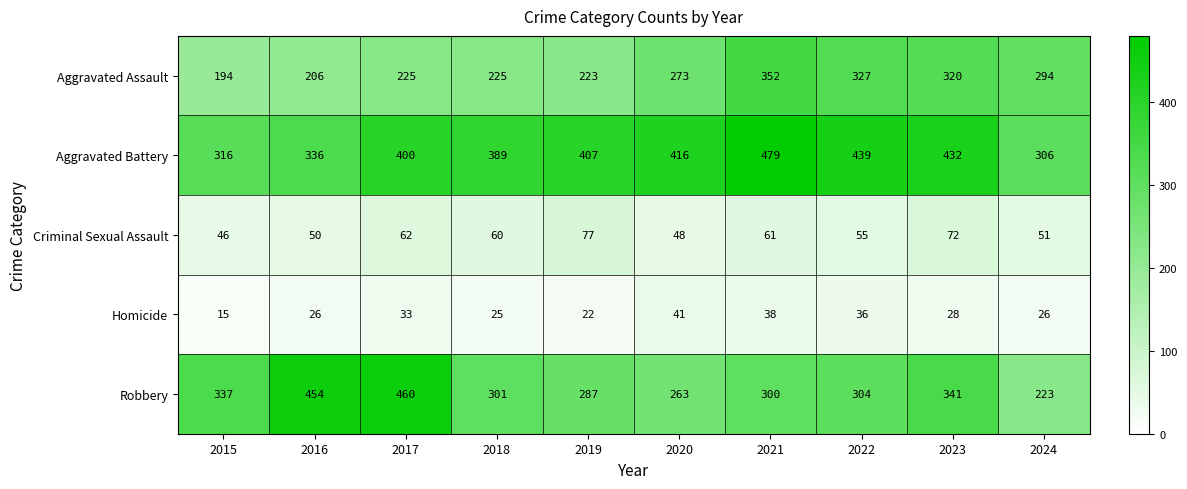

At which label is Aggravated Assault closest to 273?

2020